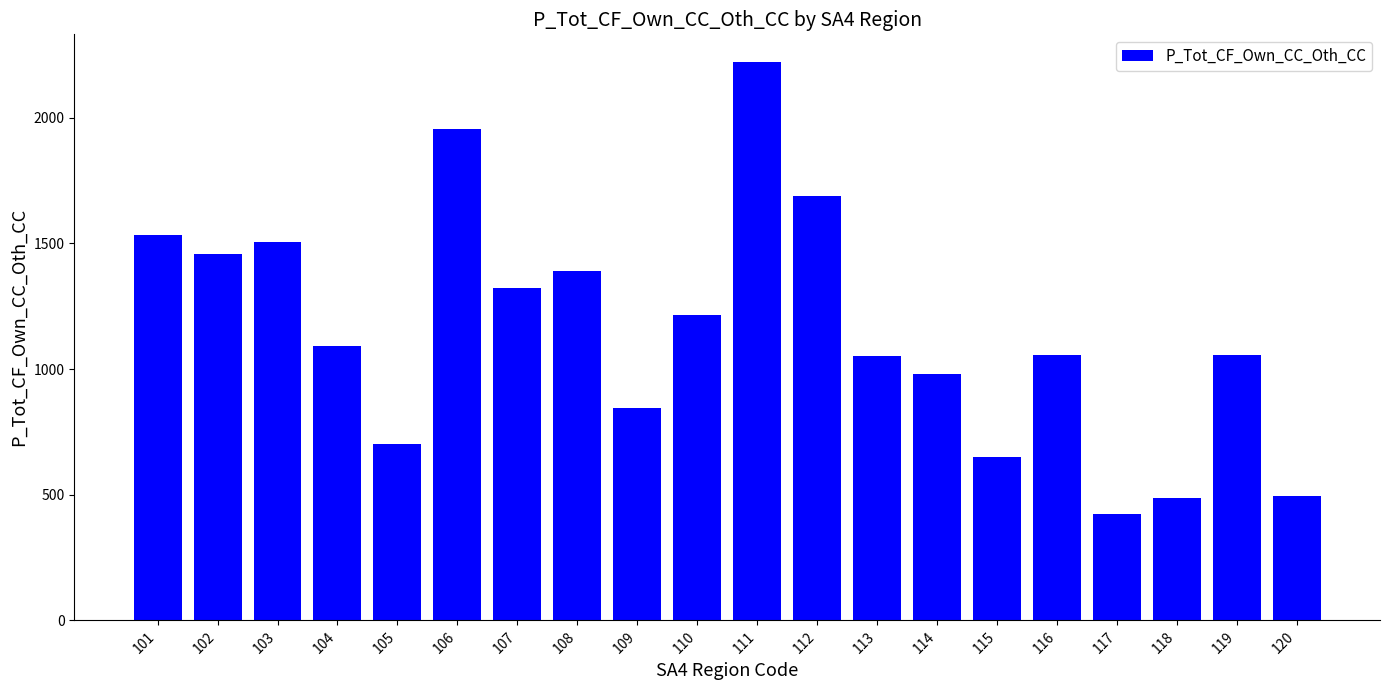

At which category does the chart reach its minimum across all series?

117